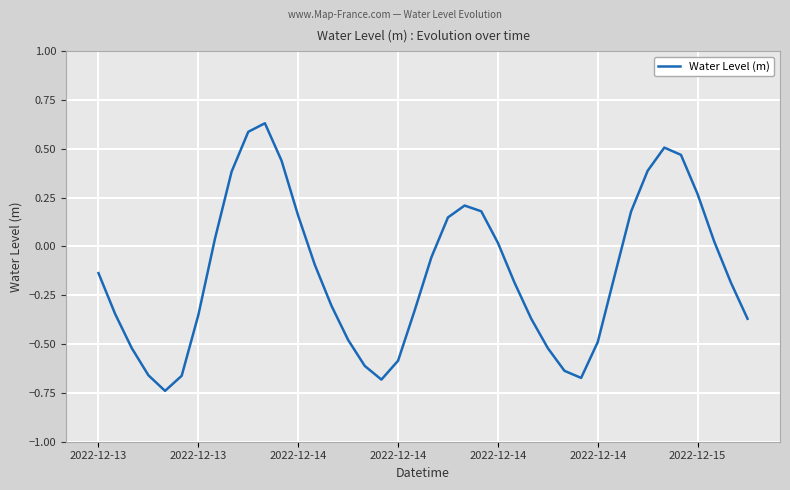

What is the difference between the maximum and minimum values?

1.4